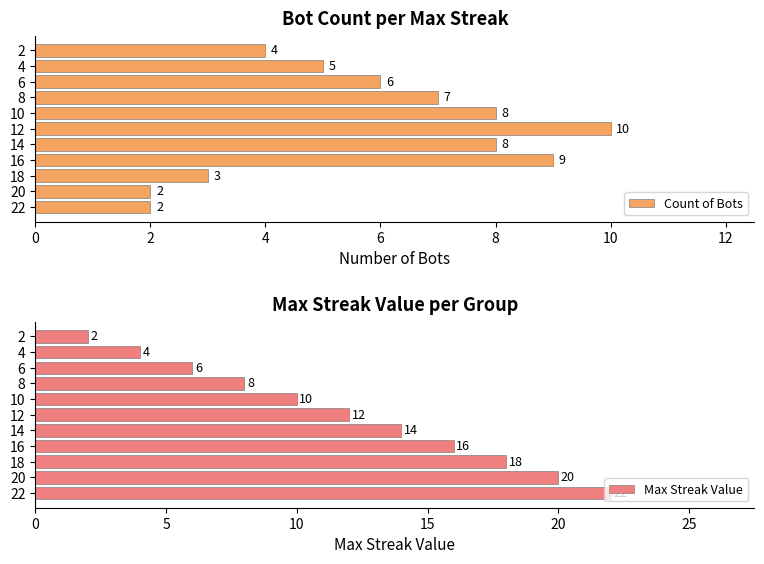

How many data points does each series have?

11